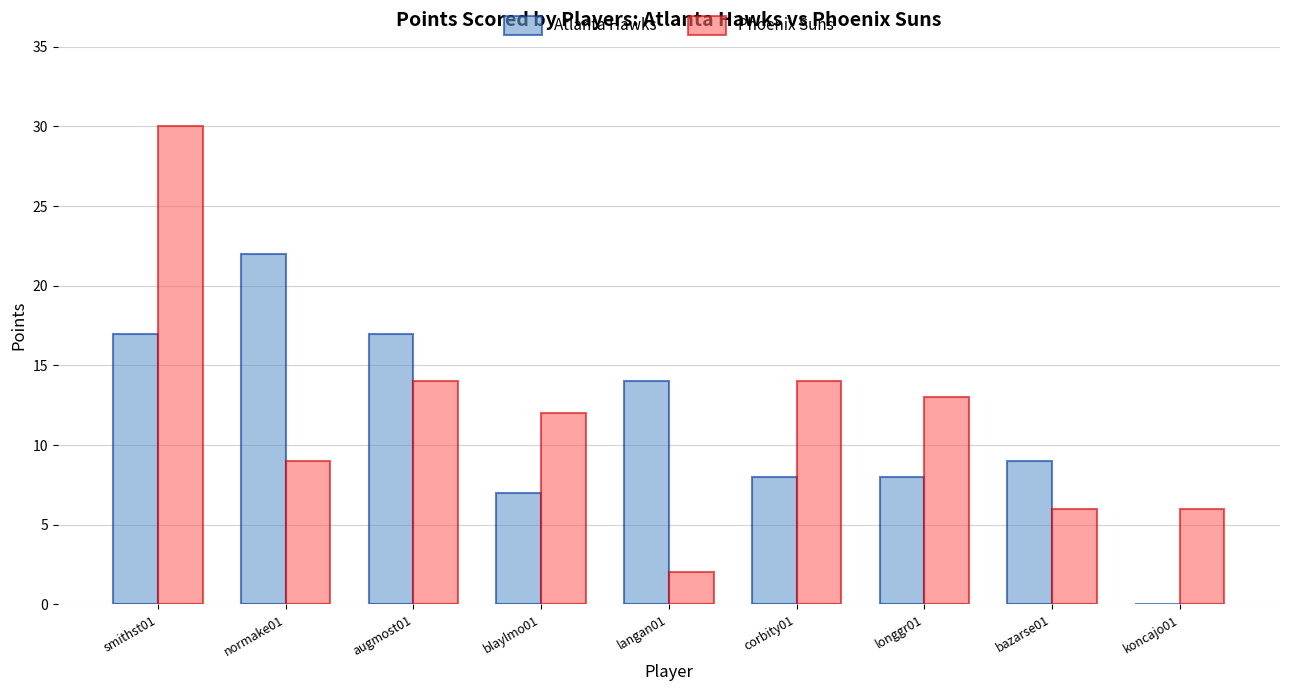

Are the bars grouped side by side (vs. stacked)?

Yes